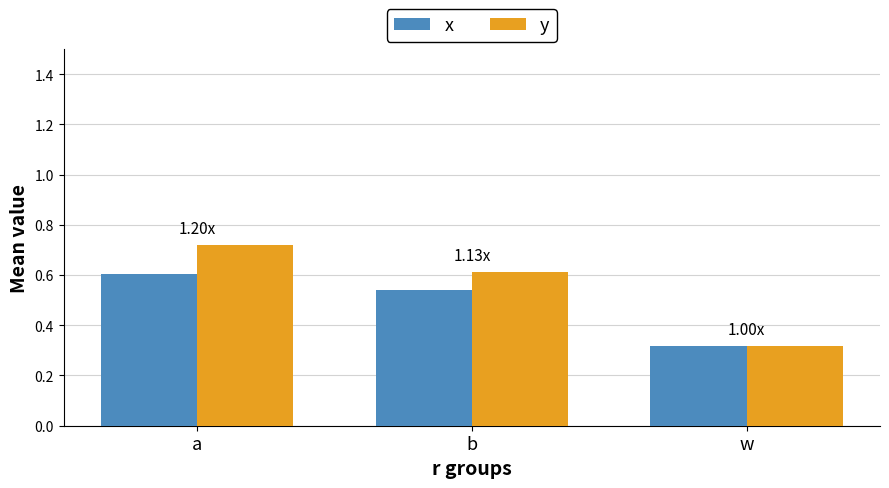

Which category has the lowest value in the x series?

w